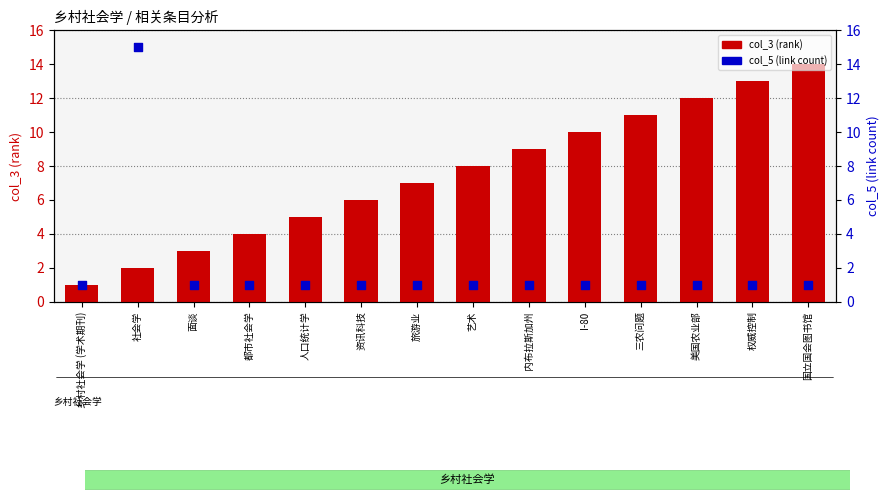

At which category is the sum across all series the highest?

社会学